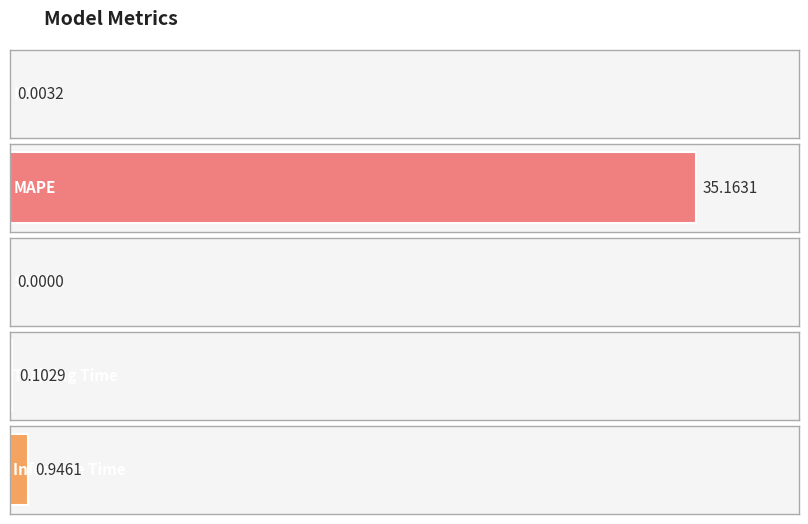

The value at SMAPE is 21.4. True or false?

False